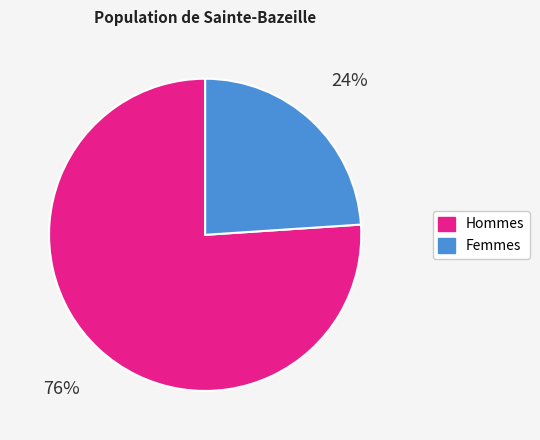

Count the number of slices in the pie.

2